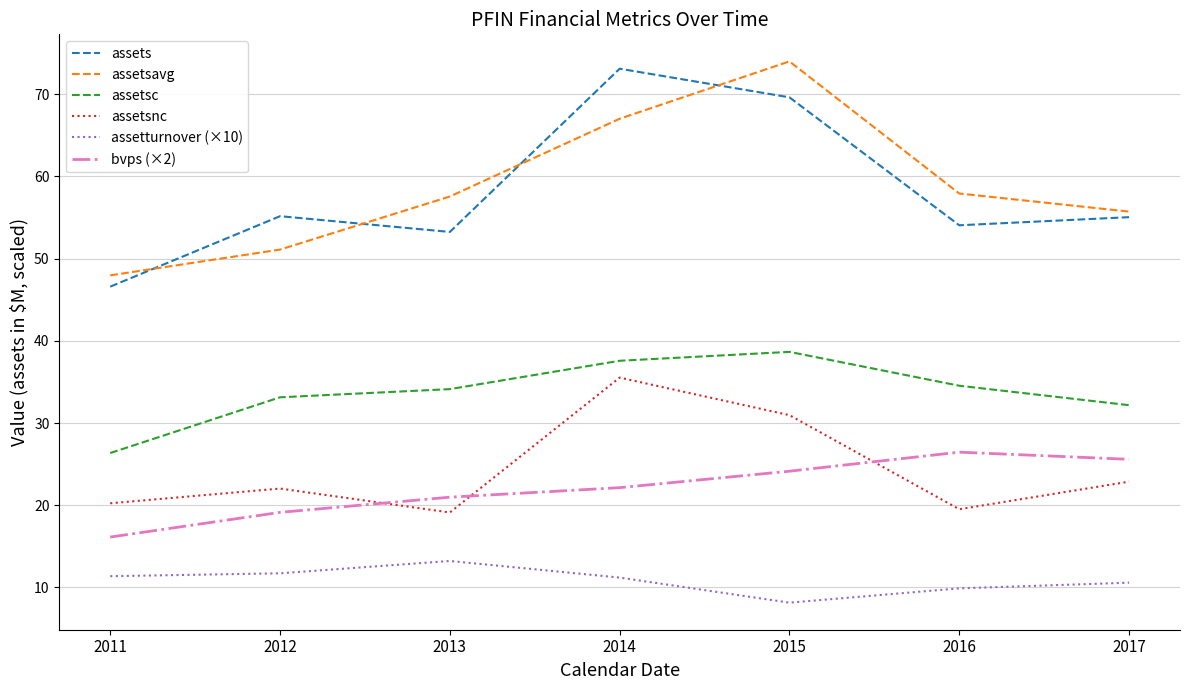

Is the value of bvps (×2) at 2012 greater than the value of assetsc at 2012?

No